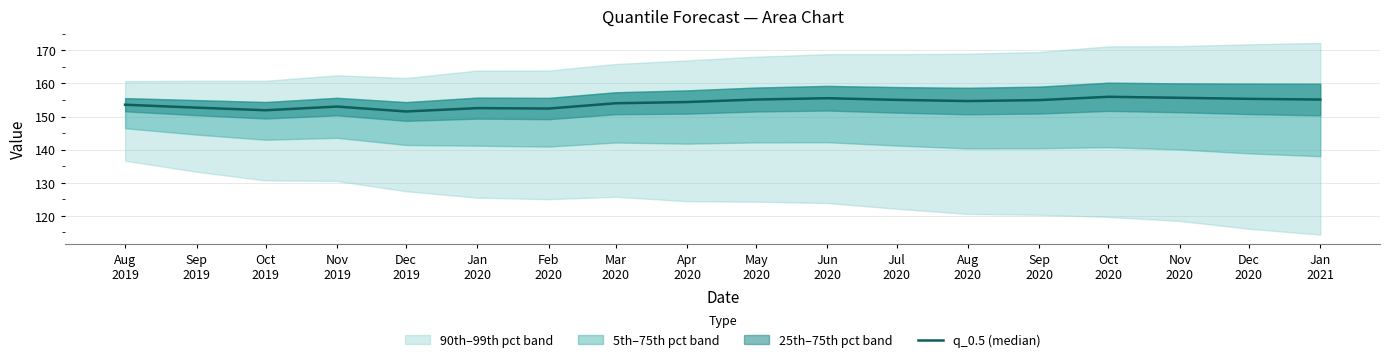

What is the approximate value at Oct
2020?

156.0